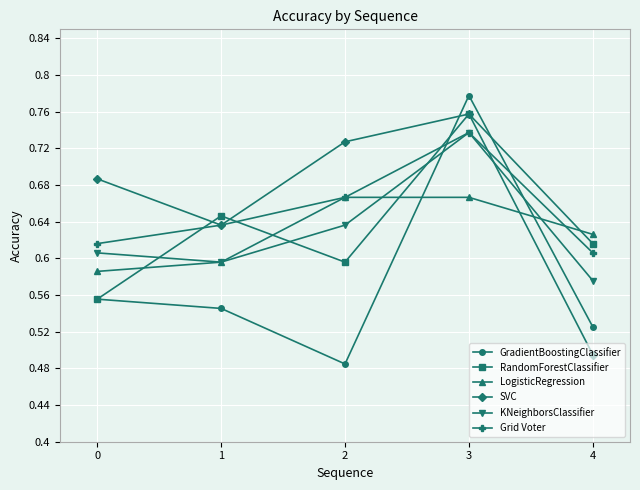

True or false: SVC and RandomForestClassifier cross at least once.

True